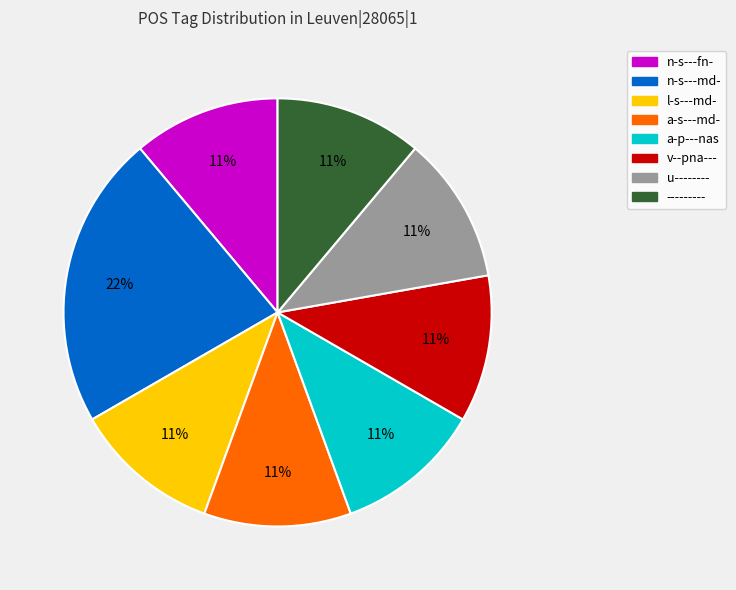

Is there any slice that represents more than half of the pie?

No